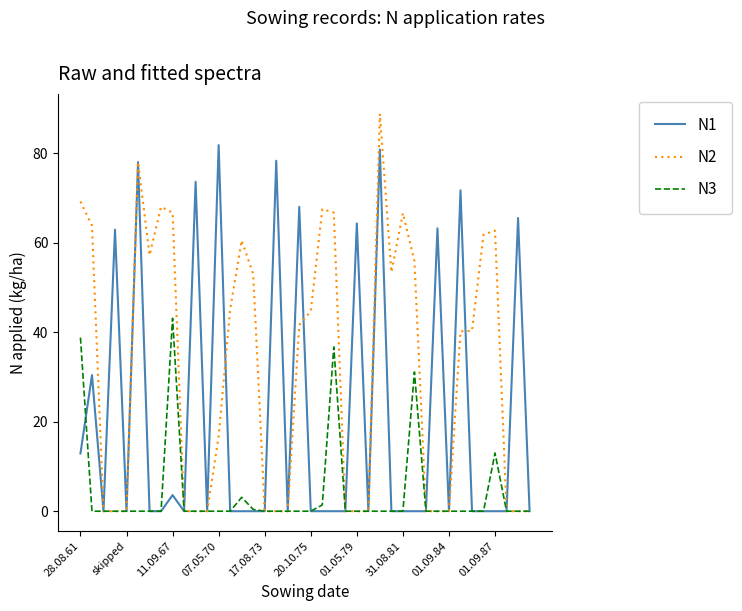

Which series has the largest range (max minus min)?

N2